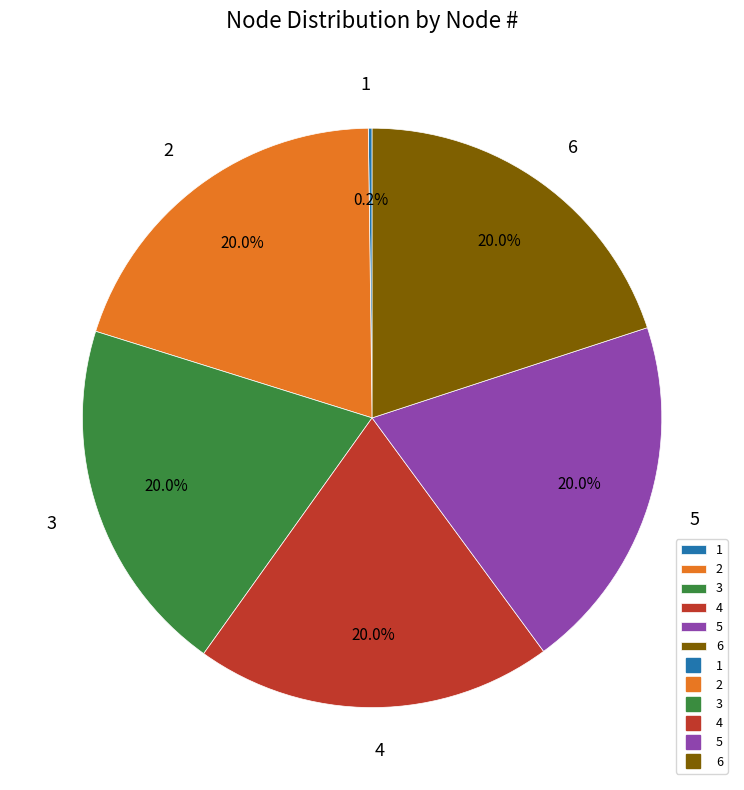

What percentage do 2 and 4 together represent?

39.9%